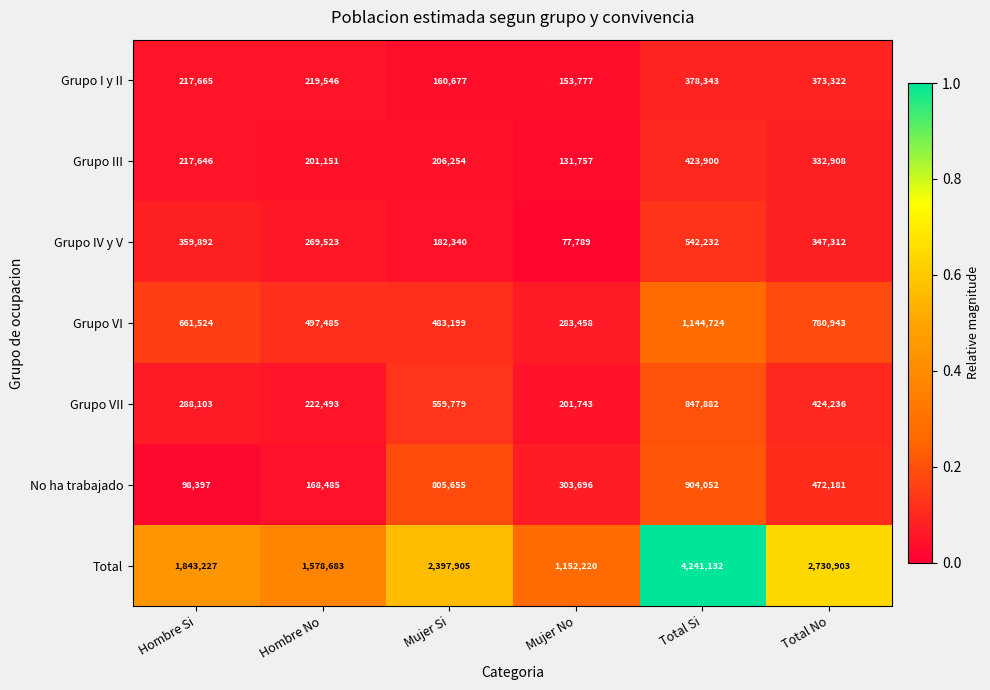

Is the value of Grupo III at Total No greater than the value of No ha trabajado at Mujer Si?

No